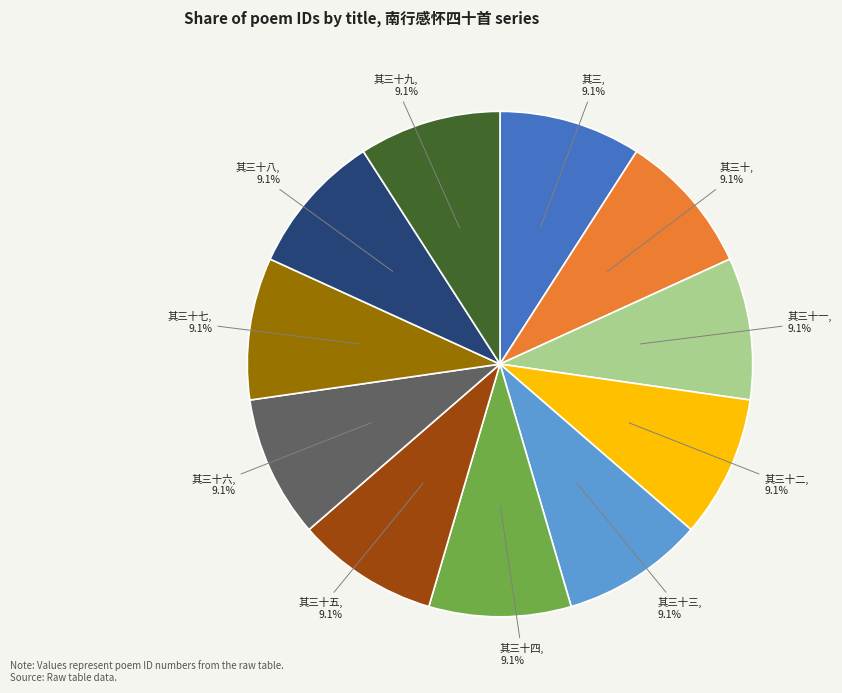

Does any single category account for the majority?

No